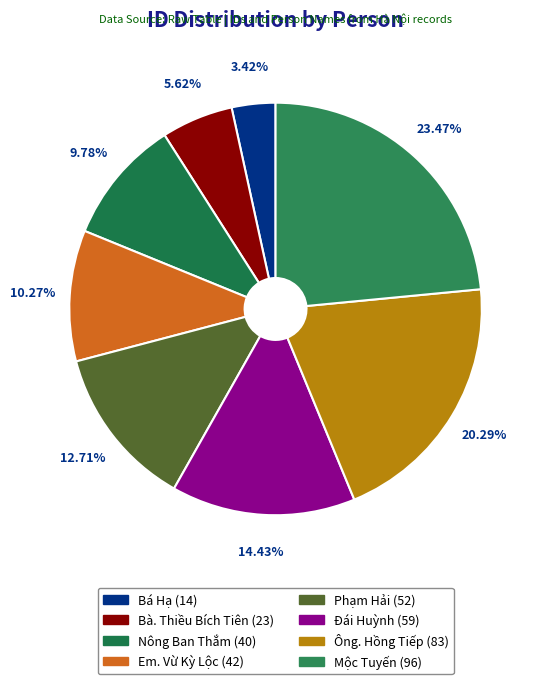

Do Bà. Thiều Bích Tiên and Phạm Hải together represent more than half of the pie?

No